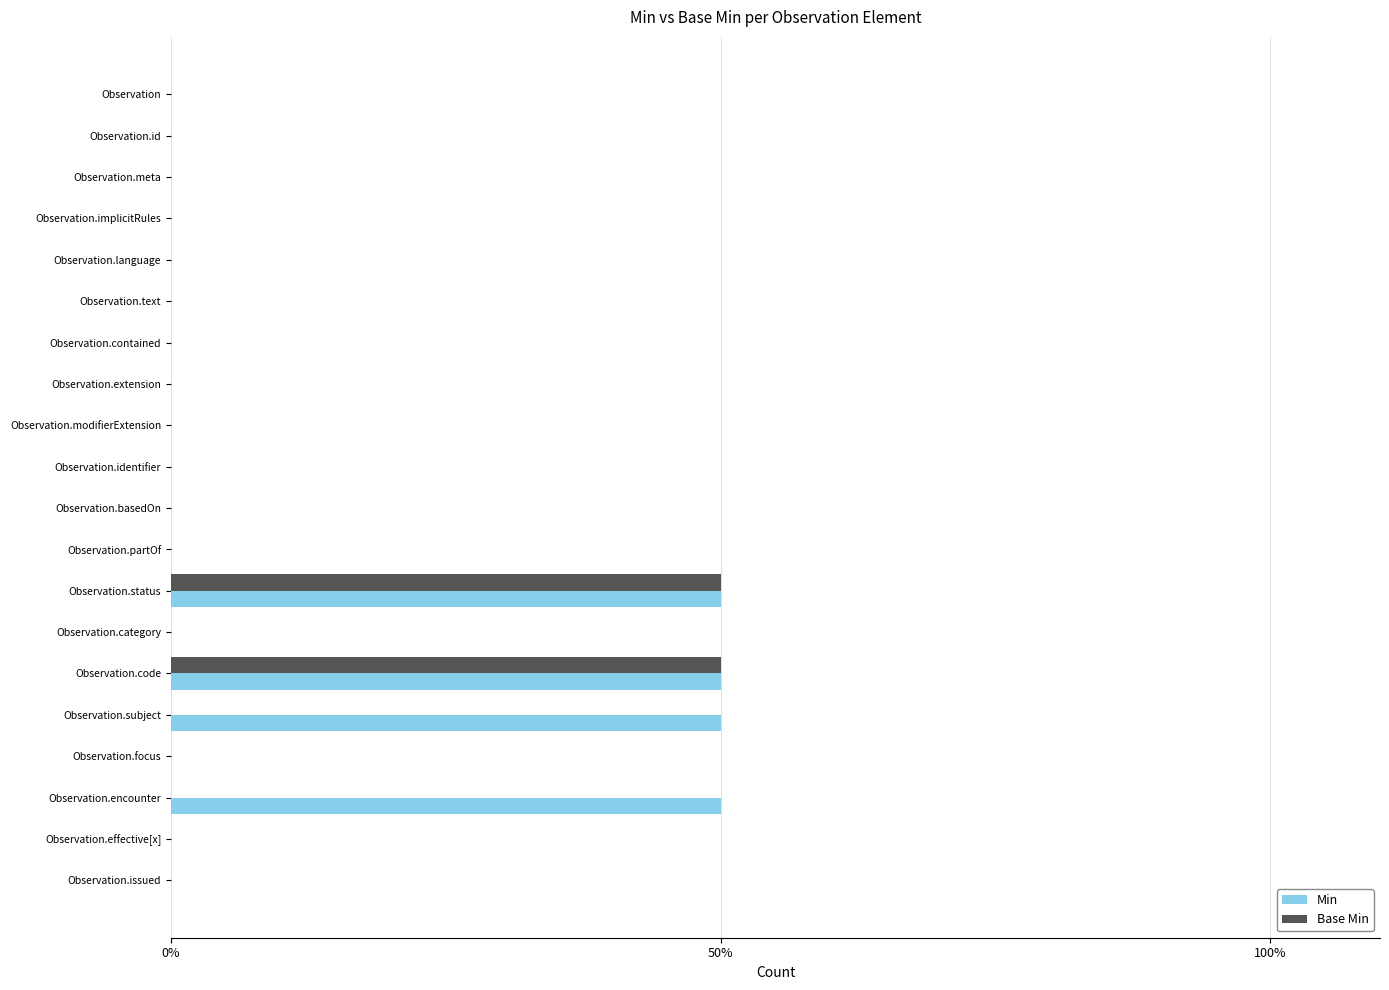

What are all the series names shown in the legend?

Min, Base Min